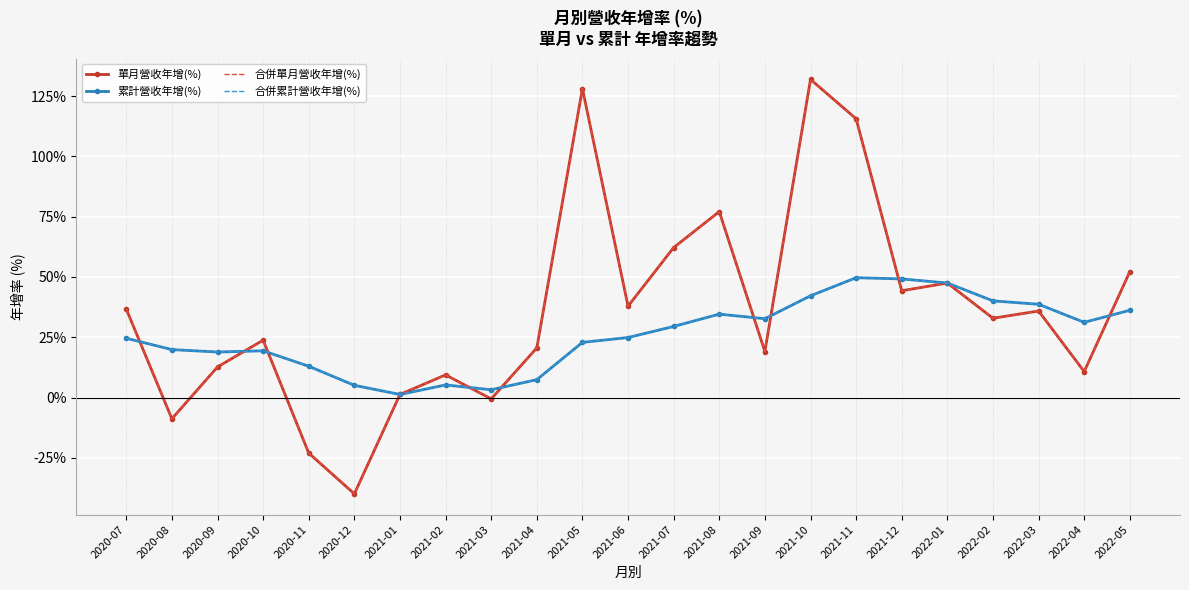

At how many categories does at least one series exceed 83?

3